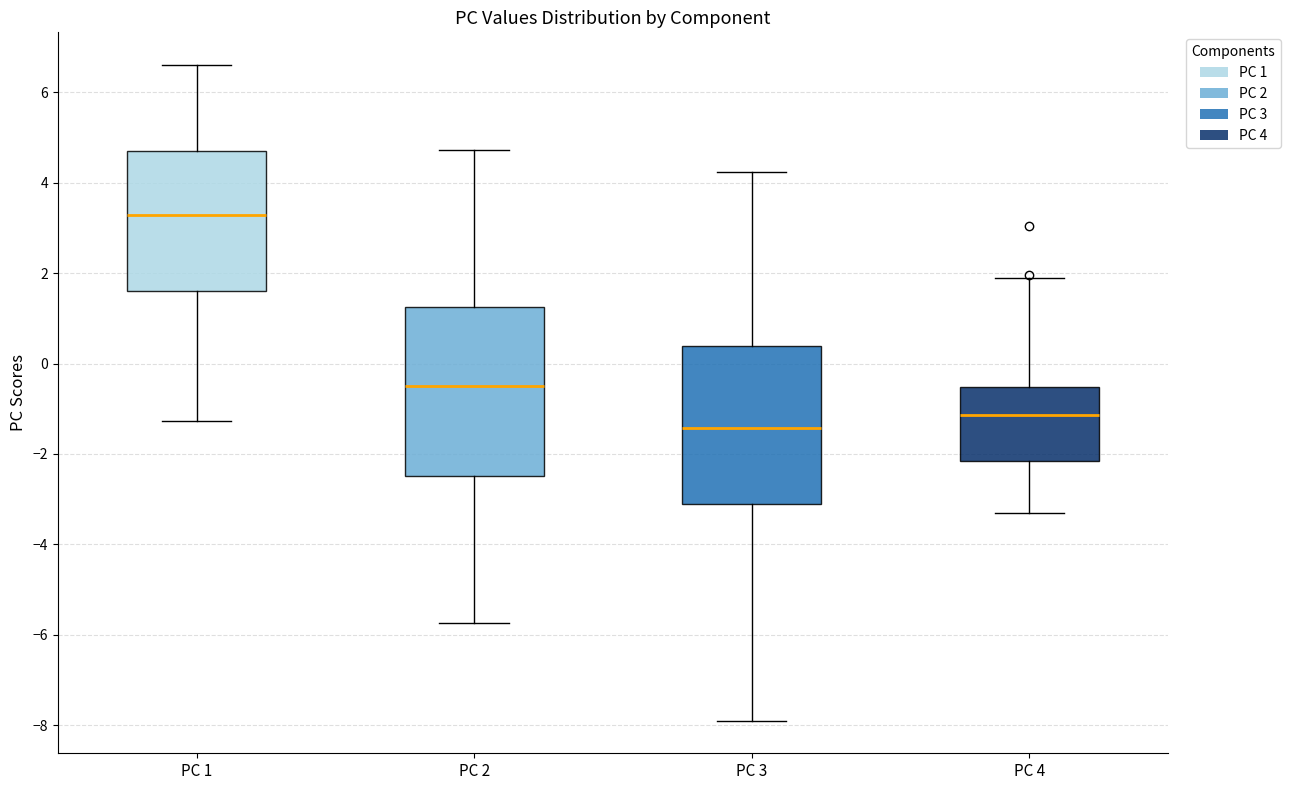

Where does the upper whisker of the box for PC 4 end on the y-axis? The values are not printed on the chart, so give them approximately, as read against the axis.

1.8